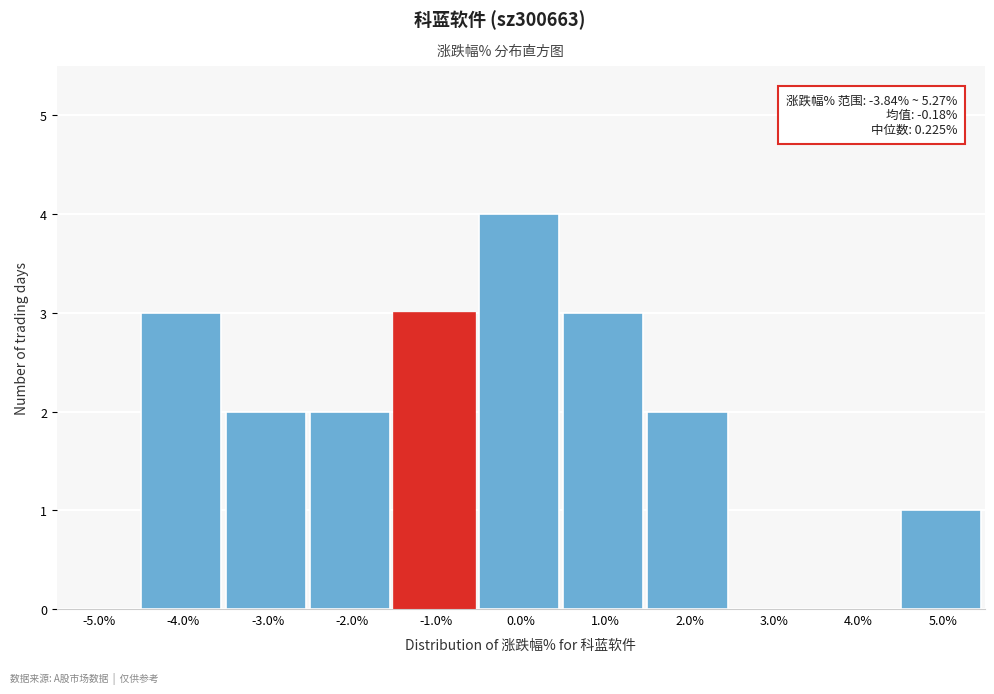

Reading left to right, what are all the values shown in this chart?

-5.0%=0	-4.0%=3	-3.0%=2	-2.0%=2	-1.0%=3	0.0%=4	1.0%=3	2.0%=2	3.0%=0	4.0%=0	5.0%=1